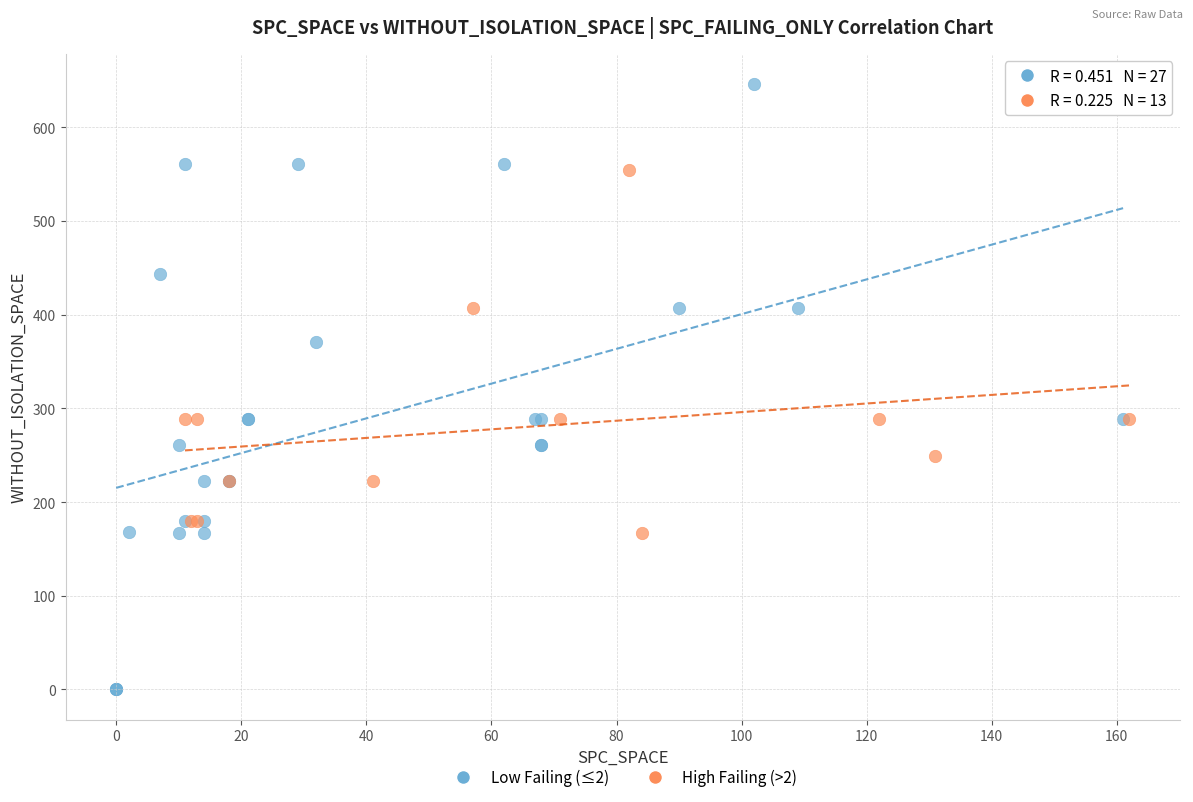

Which series reaches the minimum Y coordinate?

Low Failing (≤2)